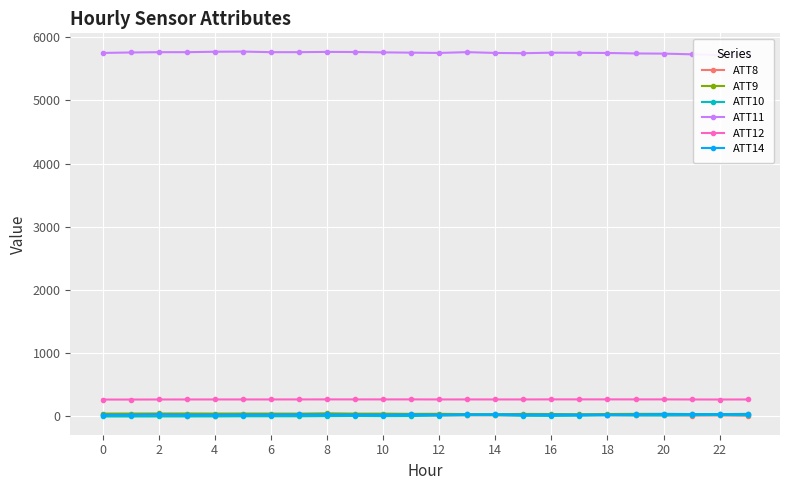

In ATT8, how many points are higher than both neighbors (excluding endpoints)?

6